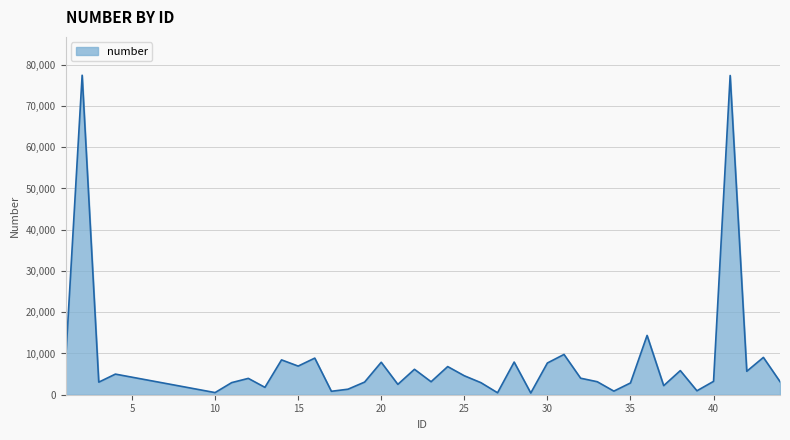

What is the greatest value displayed?

77459.6